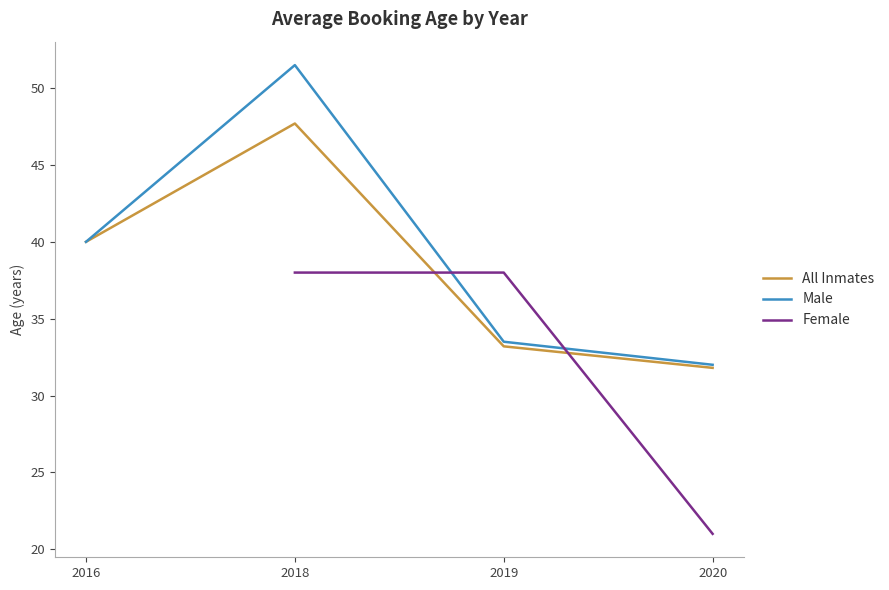

What value does the Male series have at 2018?

51.5